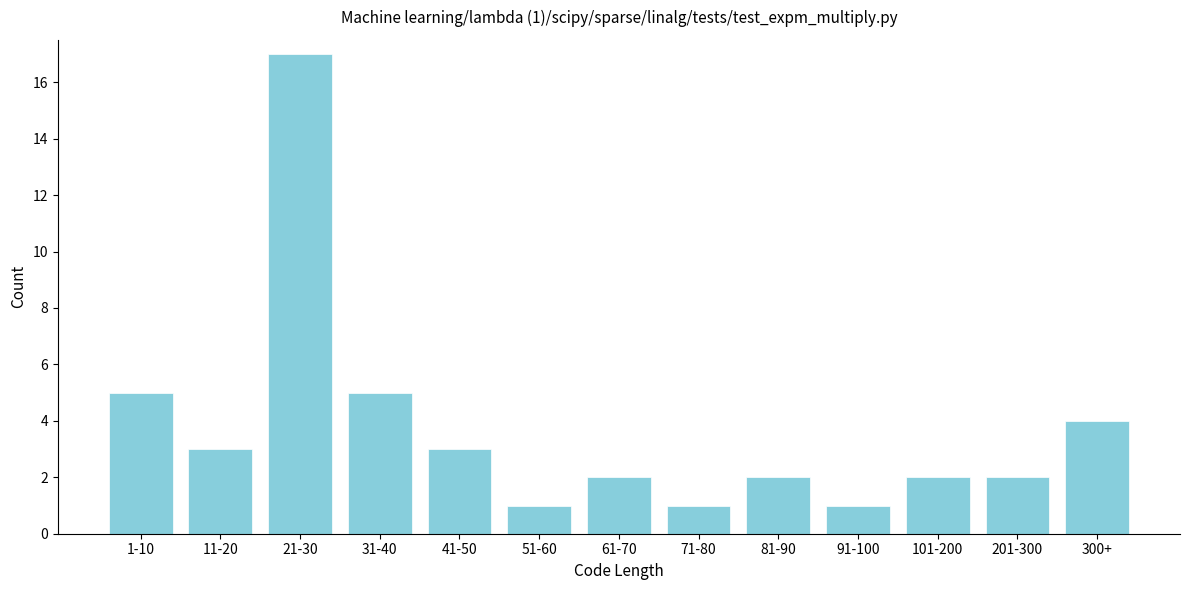

Reading left to right, transcribe all the data shown in this chart.

5	3	17	5	3	1	2	1	2	1	2	2	4